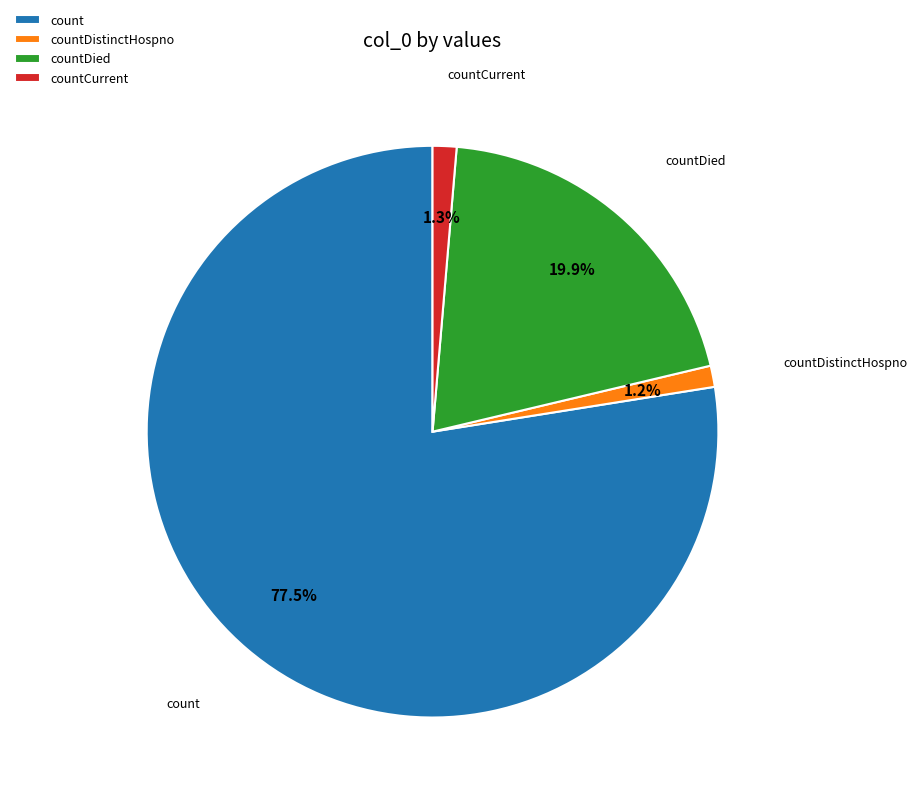

Combined, do countCurrent and countDistinctHospno account for over 50%?

No